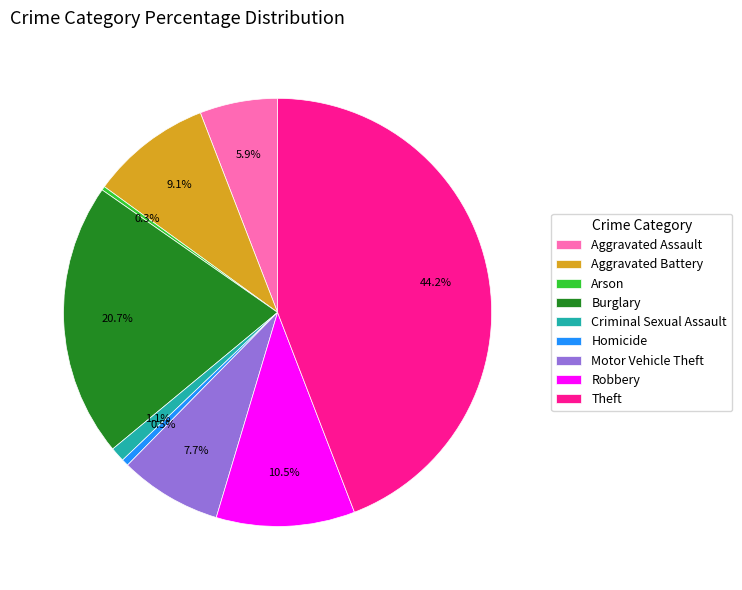

What is the largest slice in the pie chart?

Theft